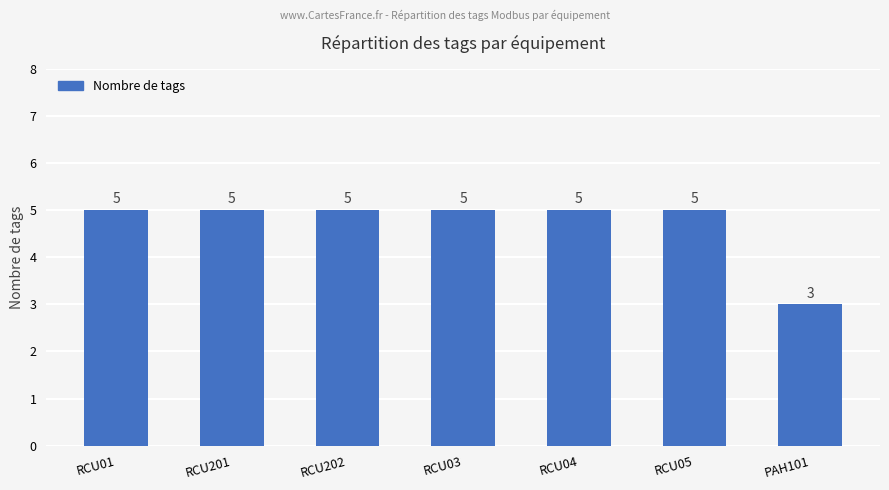

What is the sum of the values at PAH101 and RCU01?

8